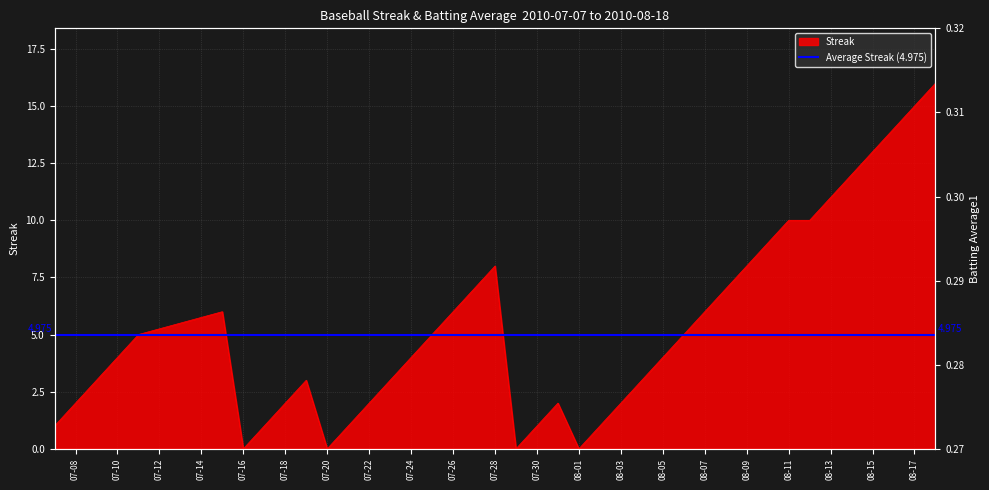

Does the chart have visible grid lines?

Yes